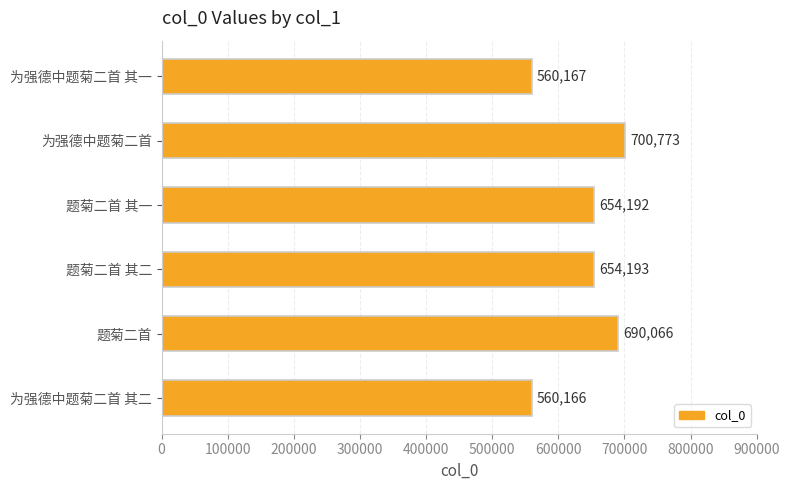

What is the change in value from 为强德中题菊二首 to 题菊二首 其一?

-46581